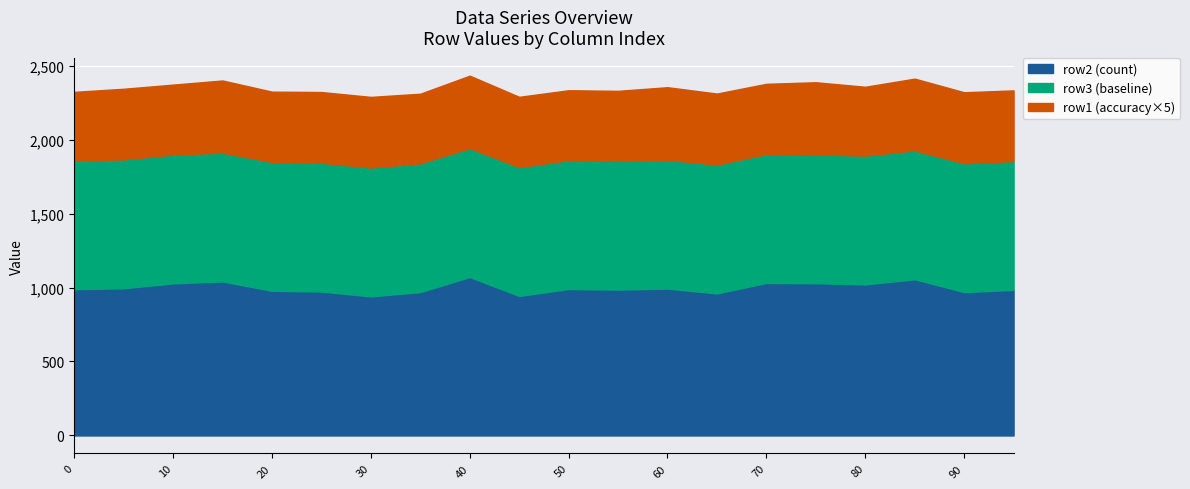

Does the chart display data point markers on the line(s)?

No